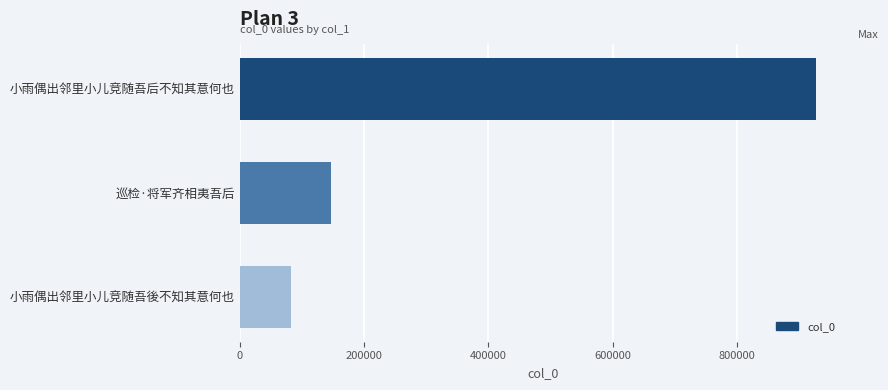

At which category does the chart reach its minimum across all series?

小雨偶出邻里小儿竞随吾後不知其意何也